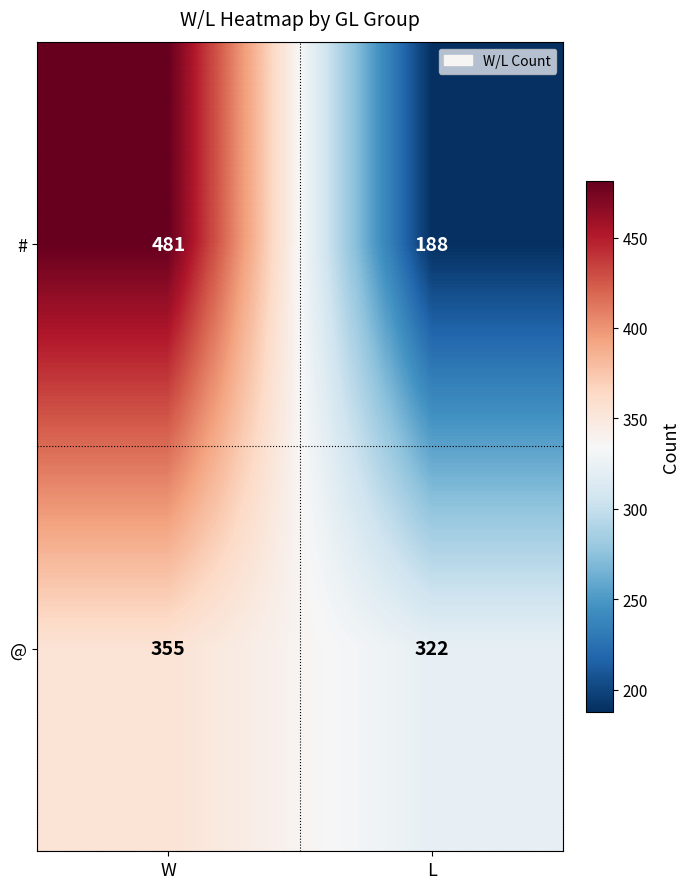

Read the # value at W, to the nearest 5.

480